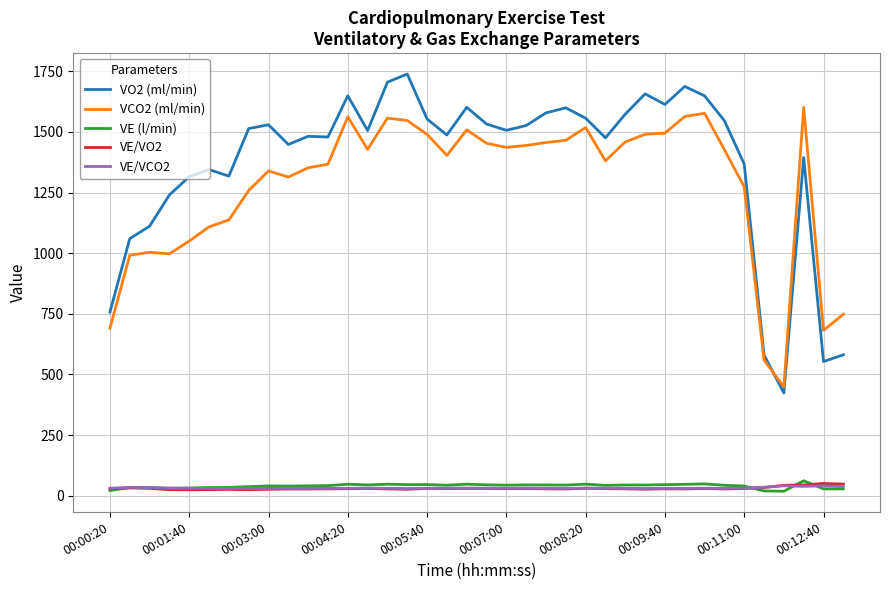

True or false: VE/VCO2 and VO2 (ml/min) intersect in this chart.

False